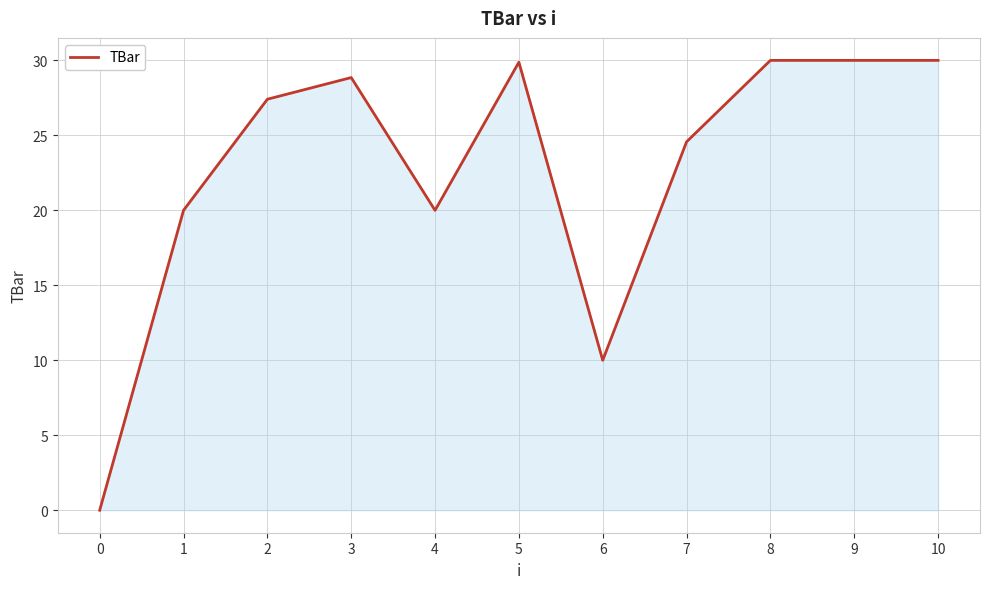

What is the change in value from 3 to 8?

+1.1